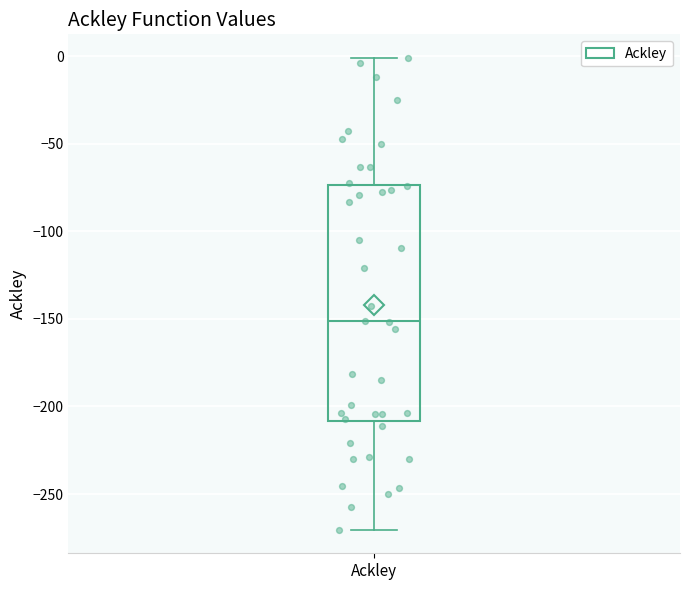

Where does the upper whisker of the box for Ackley end on the y-axis? The values are not printed on the chart, so give them approximately, as read against the axis.

0